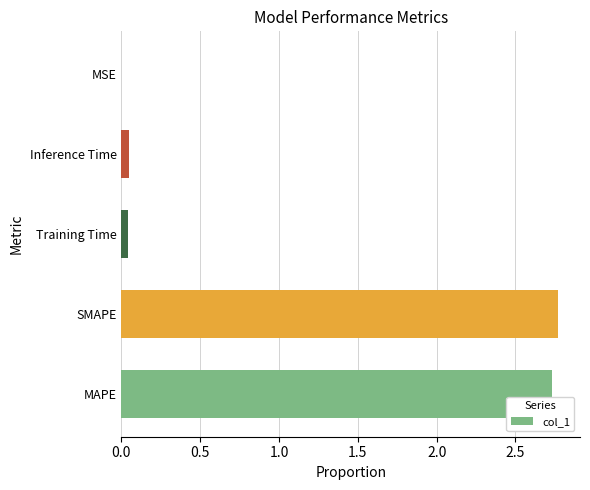

Which category has the highest value across all series?

SMAPE